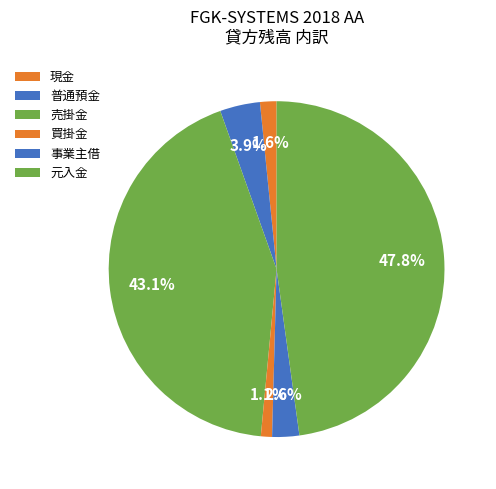

Is it true that 元入金 is 48% of the pie?

True